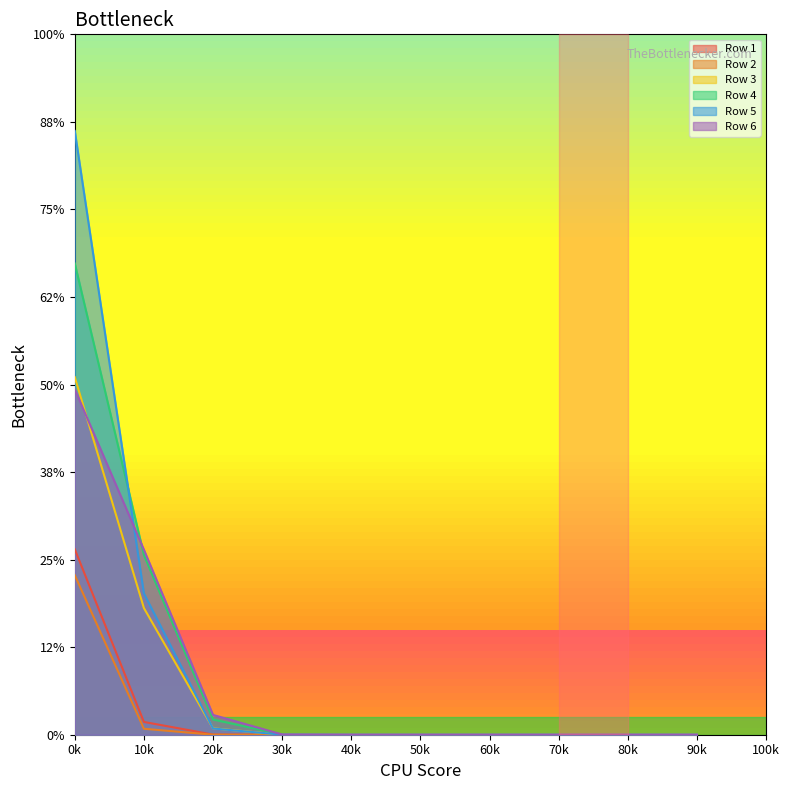

Which series changed the most between 50k and 80k?

Row 6